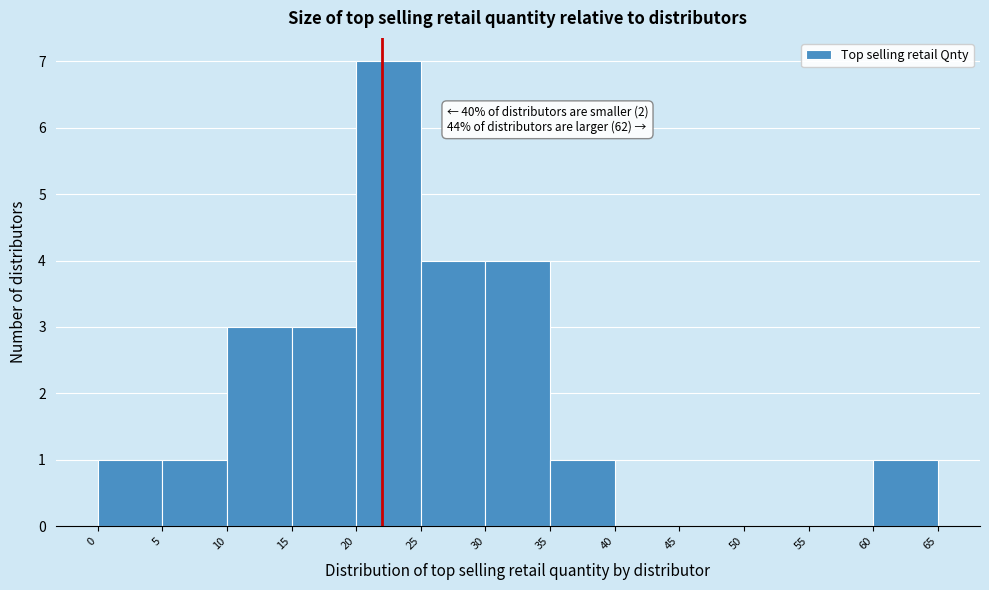

Over which range of the x-axis is the bar tallest?

20 to 25